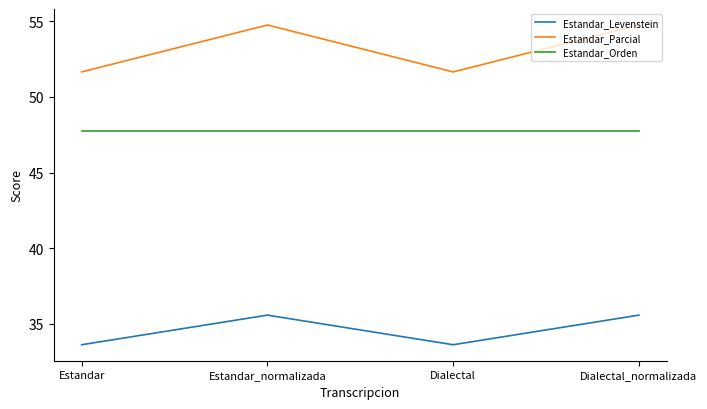

True or false: Estandar_Orden and Estandar_Levenstein cross at least once.

False